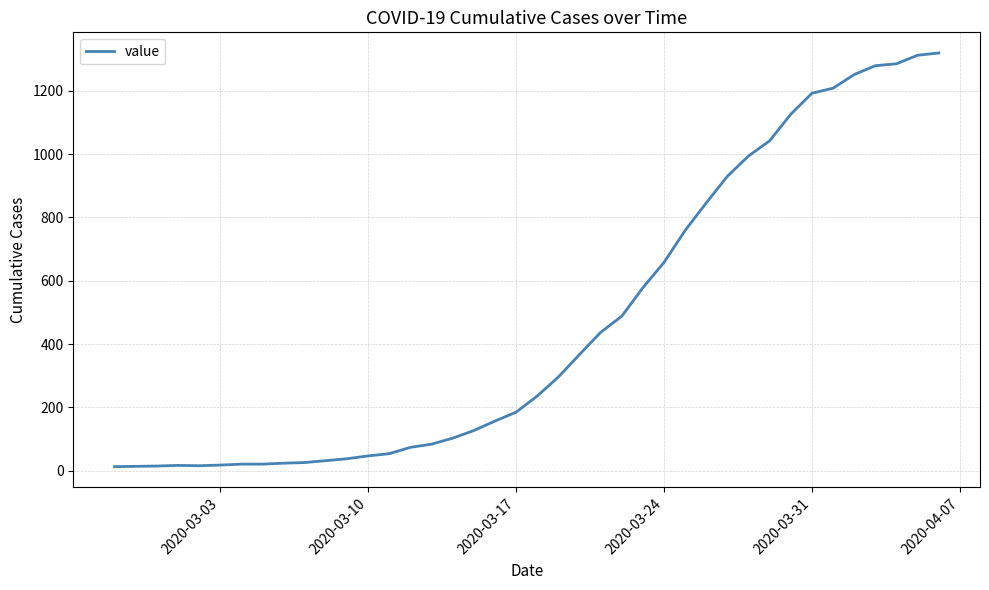

How many distinct data groups are displayed?

1